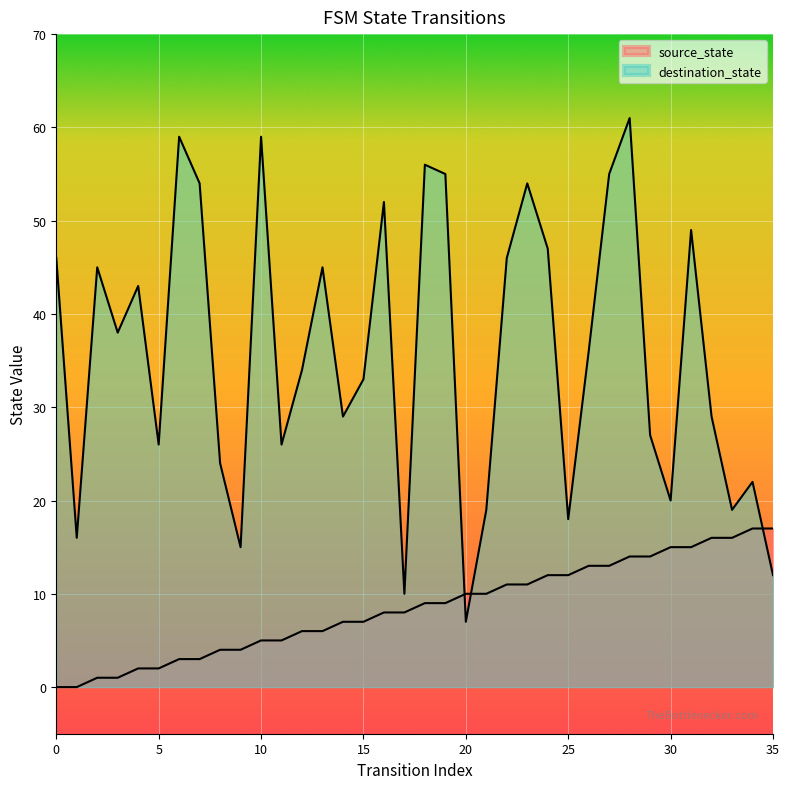

At how many categories does at least one series exceed 13?

34